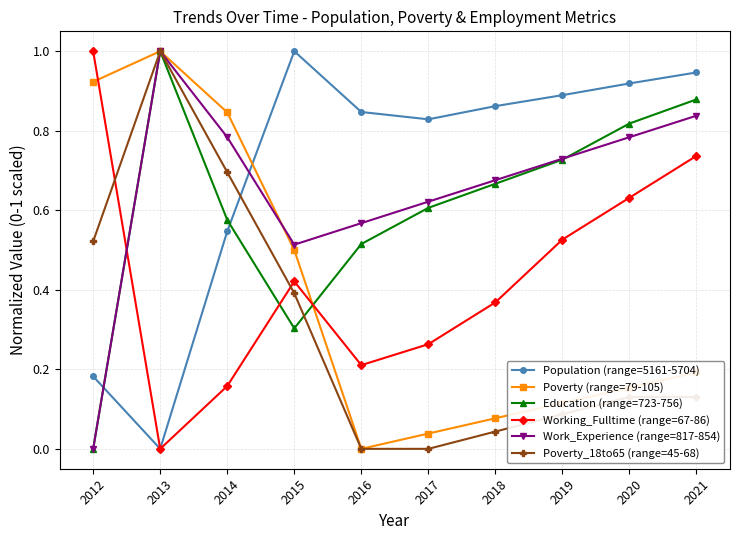

Count the number of data series in this chart.

6